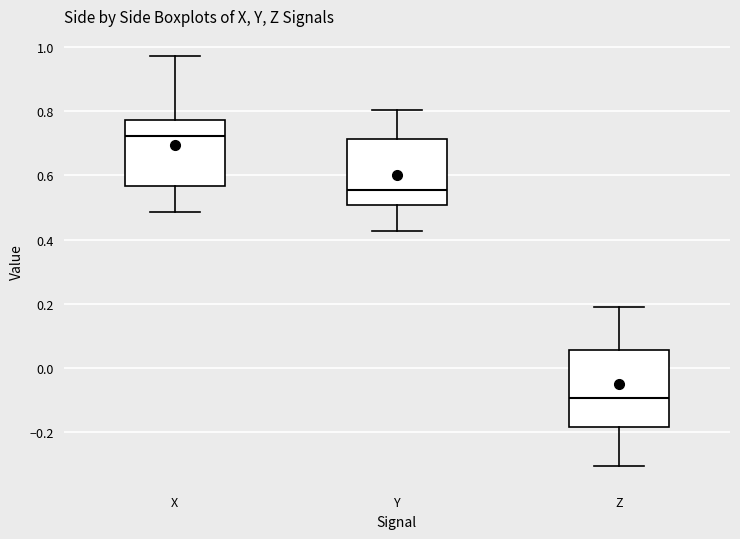

Where is the upper edge of the box for Z on the y-axis? The values are not printed on the chart, so give them approximately, as read against the axis.

0.06